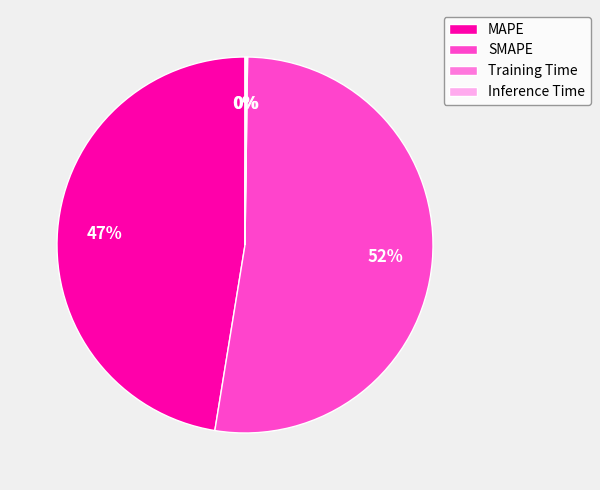

What is the ratio of the value at MAPE to the value at SMAPE?

0.9